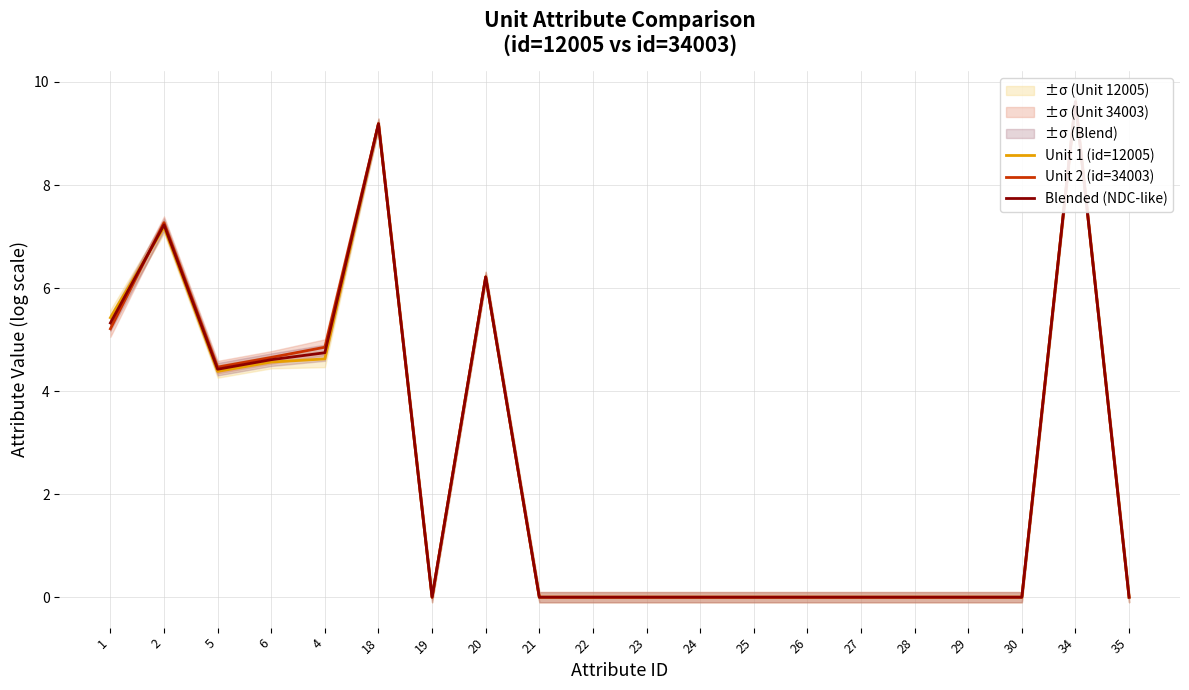

What is the sum of the Unit 1 (id=12005) values at 4 and 26?

4.6